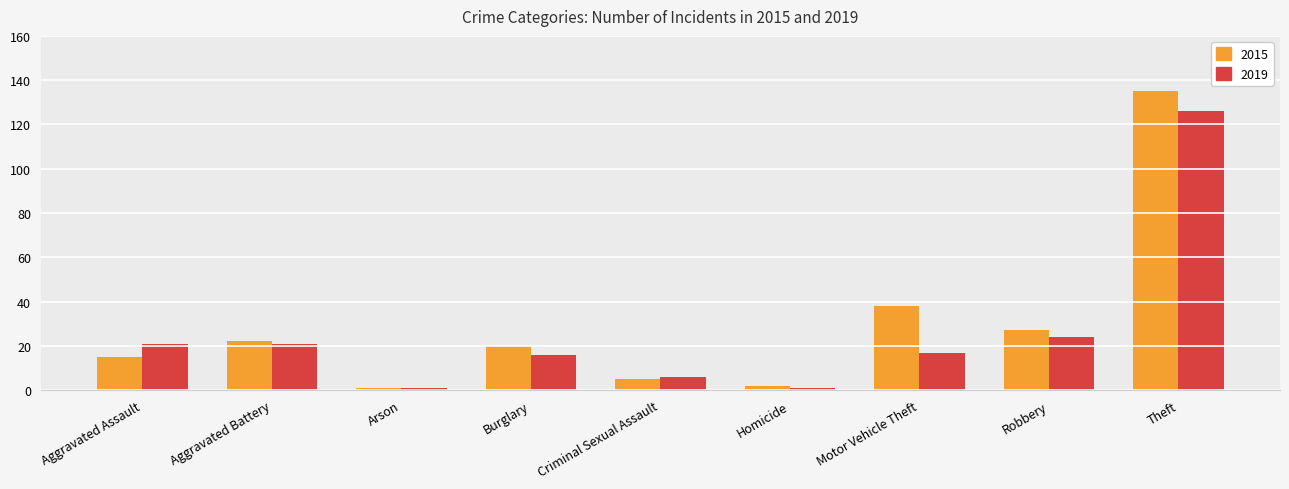

Between Aggravated Battery and Theft, which series saw the biggest shift?

2015